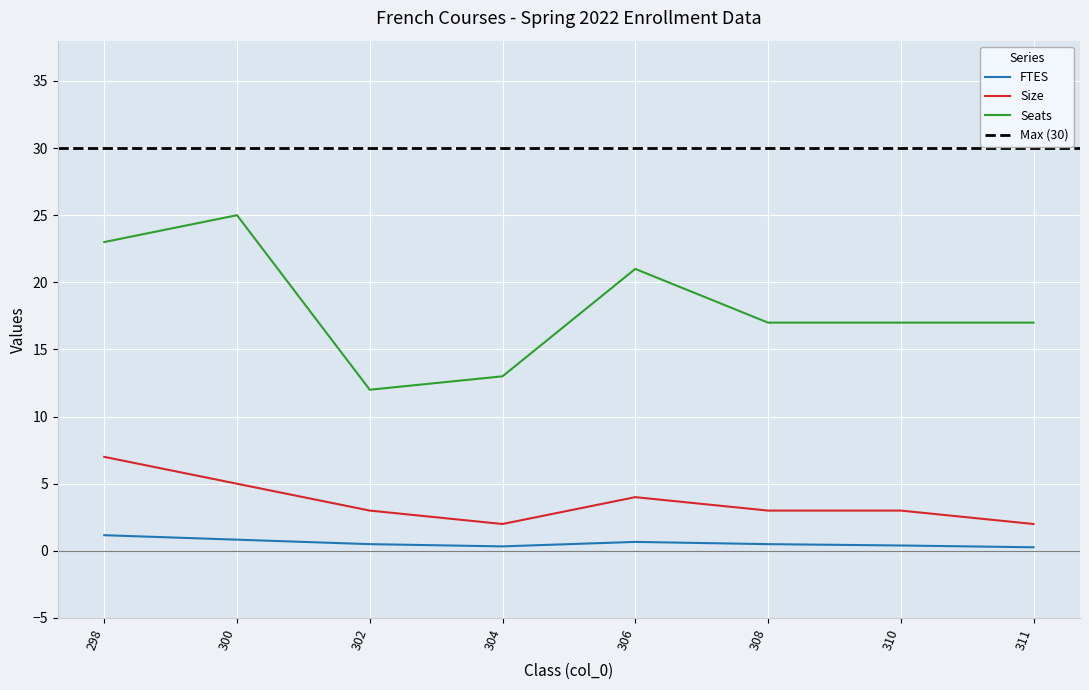

Rank the categories by Seats value from highest to lowest.

300, 298, 306, 308, 310, 311, 304, 302